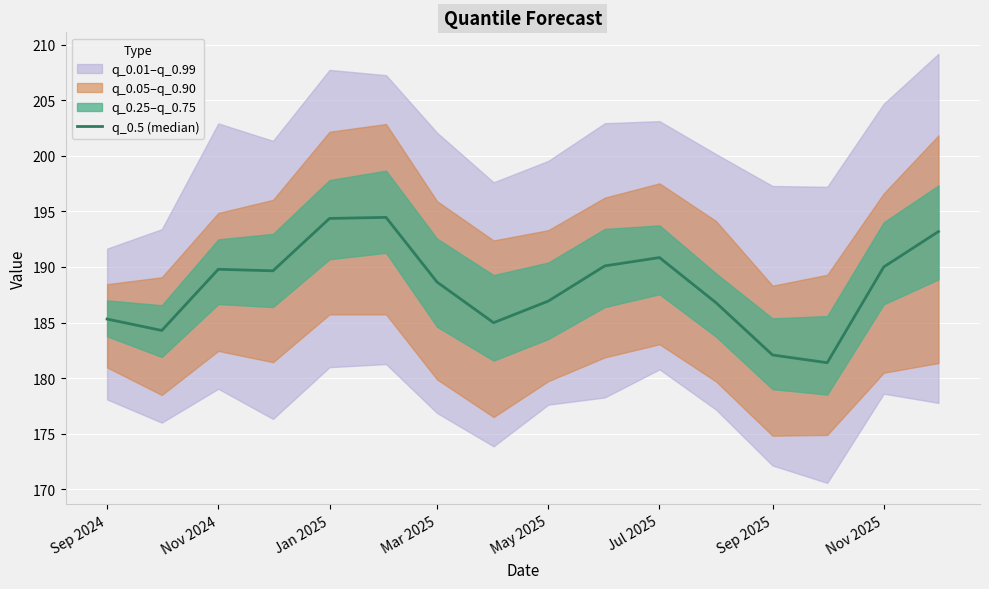

What is the change in value from Sep 2024 to Jul 2025?

+9.1